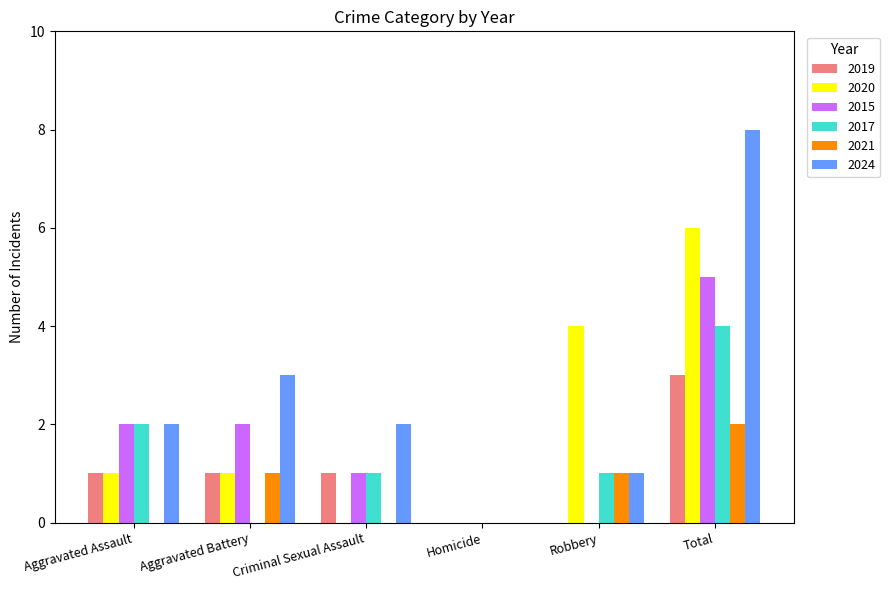

What is the total value across all series at Aggravated Assault?

8